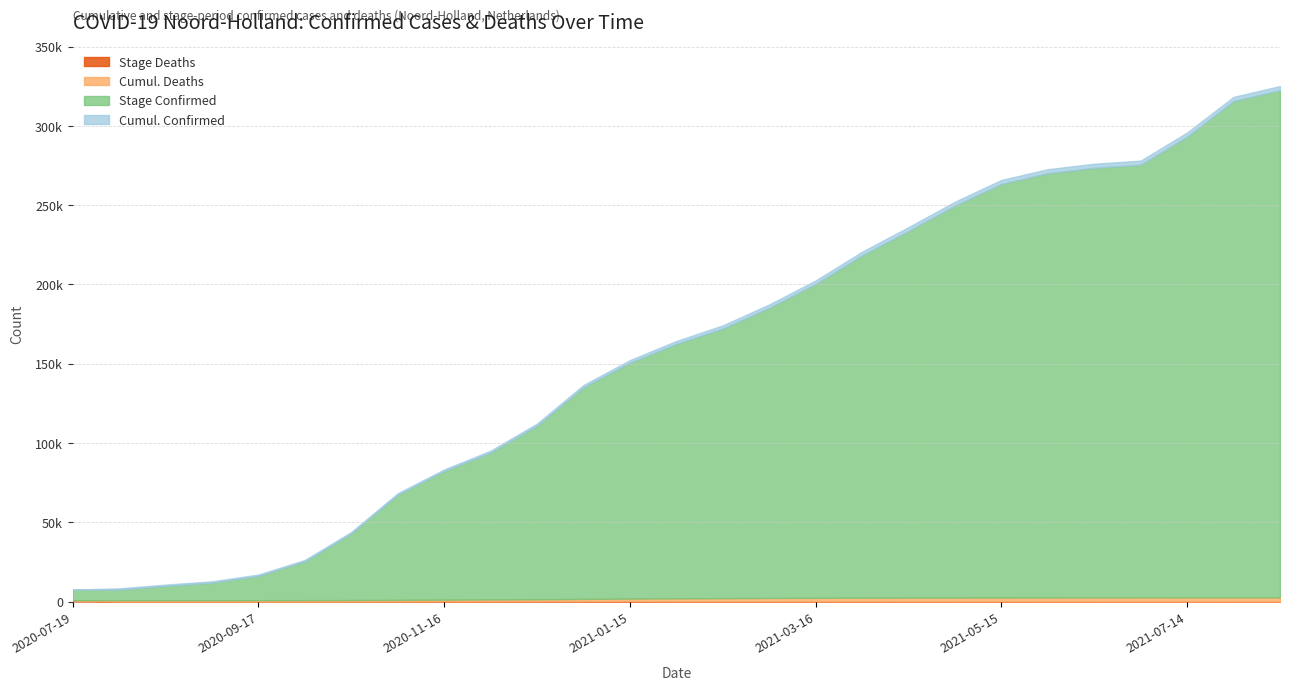

Does the chart have visible grid lines?

Yes